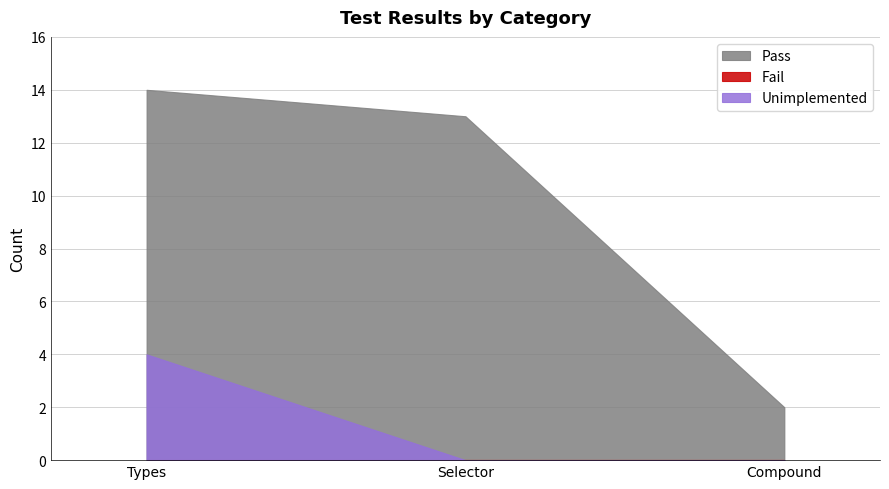

Which has a higher value, Selector or Types?

Types